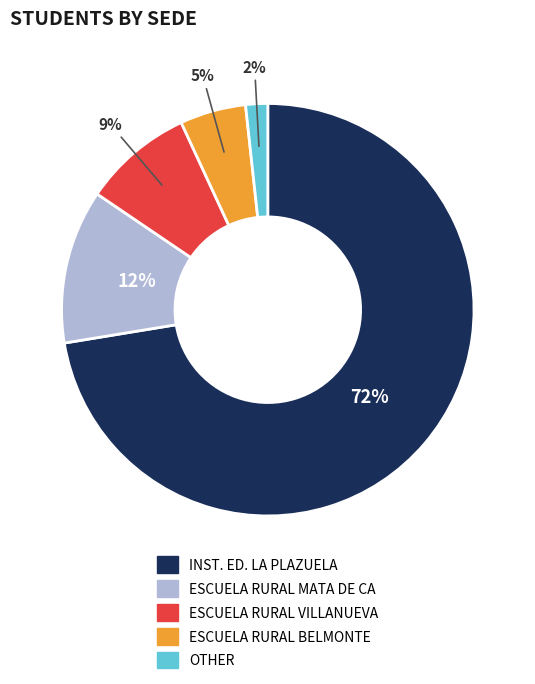

Is there a majority slice in this chart?

Yes